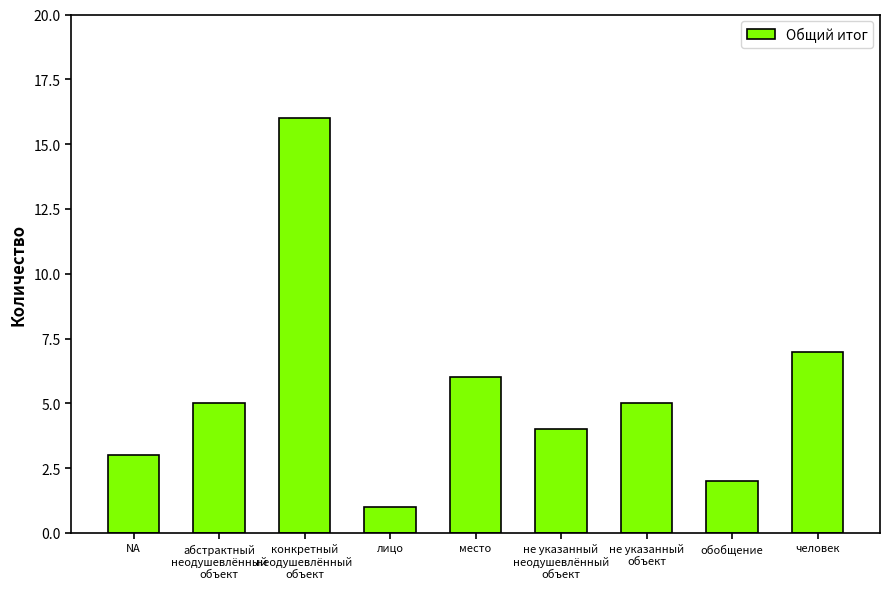

What is the sum of the values at человек and место?

13